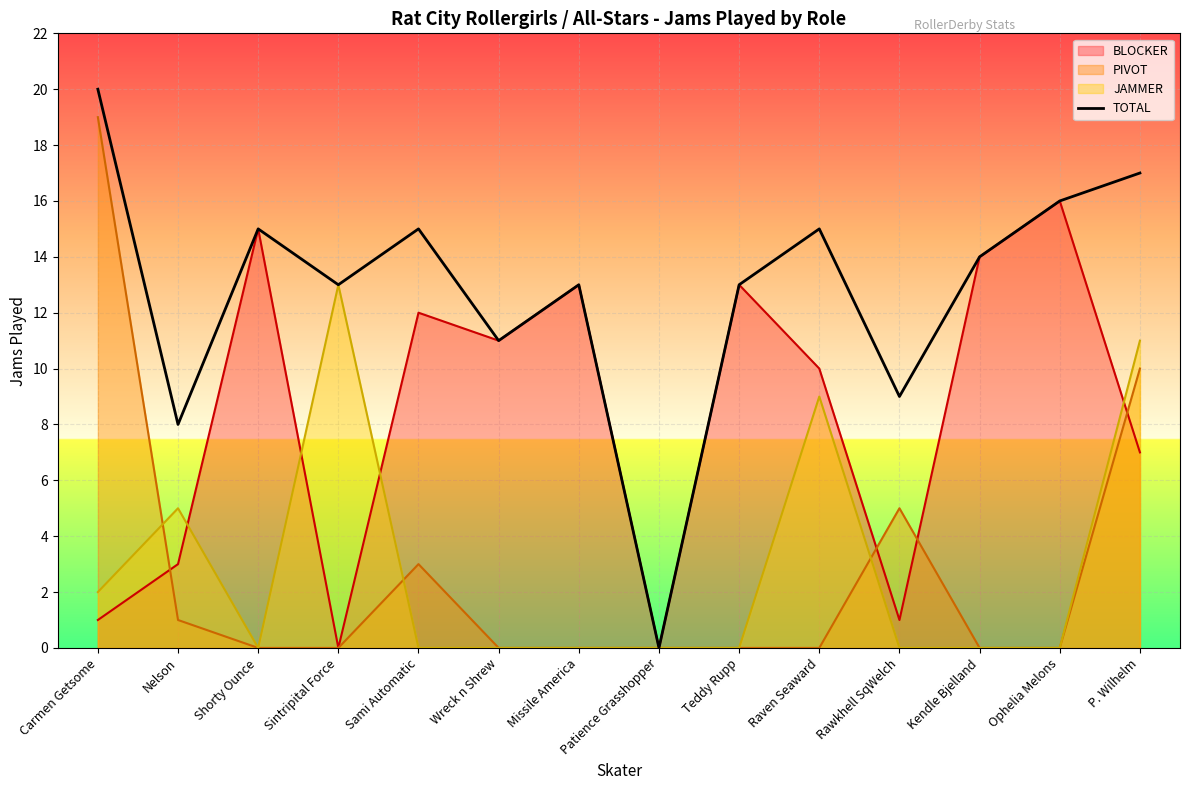

How many positive values are there?

13